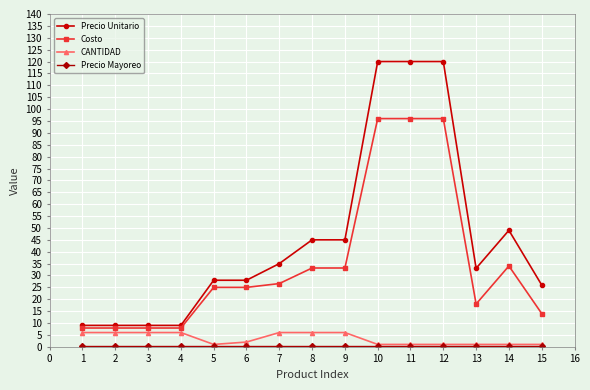

Which series has the widest spread of values?

Precio Unitario